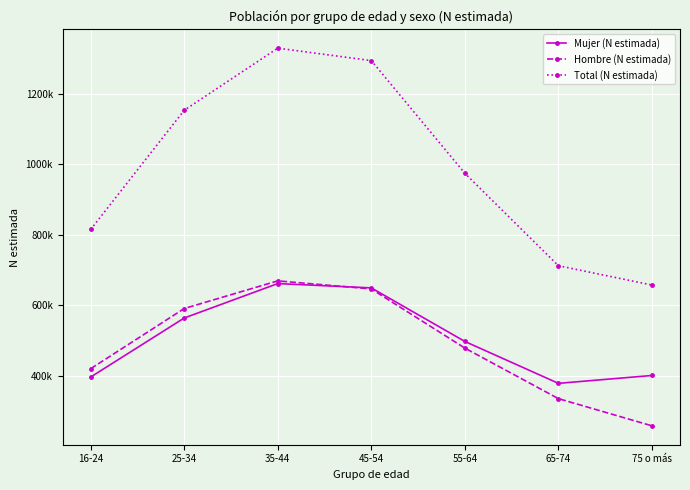

Is this an area chart (filled region under the line)?

No